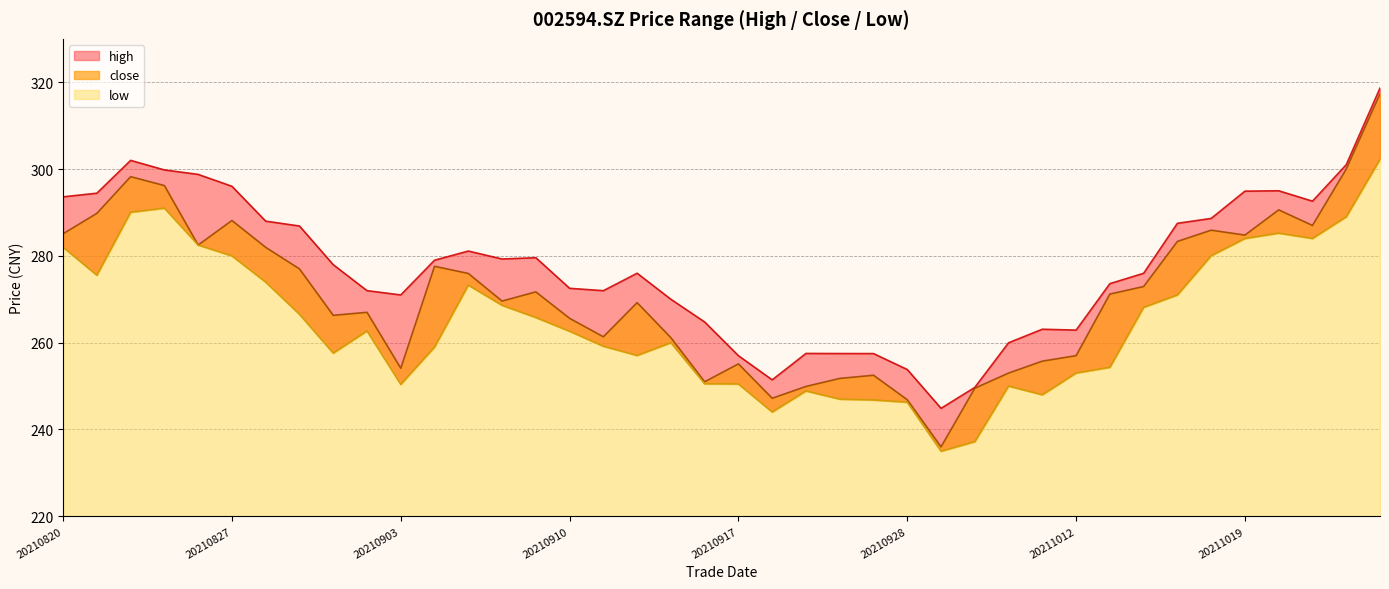

At which label does close reach its minimum?

20210929